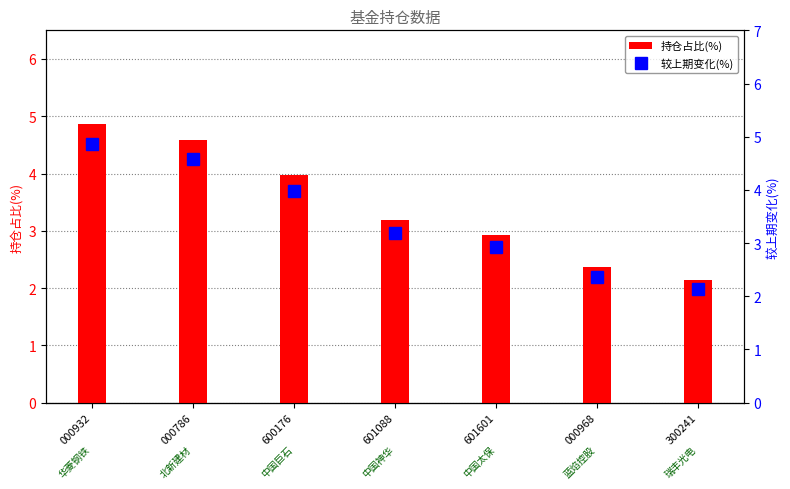

Which series has the widest spread of values?

持仓占比(%)